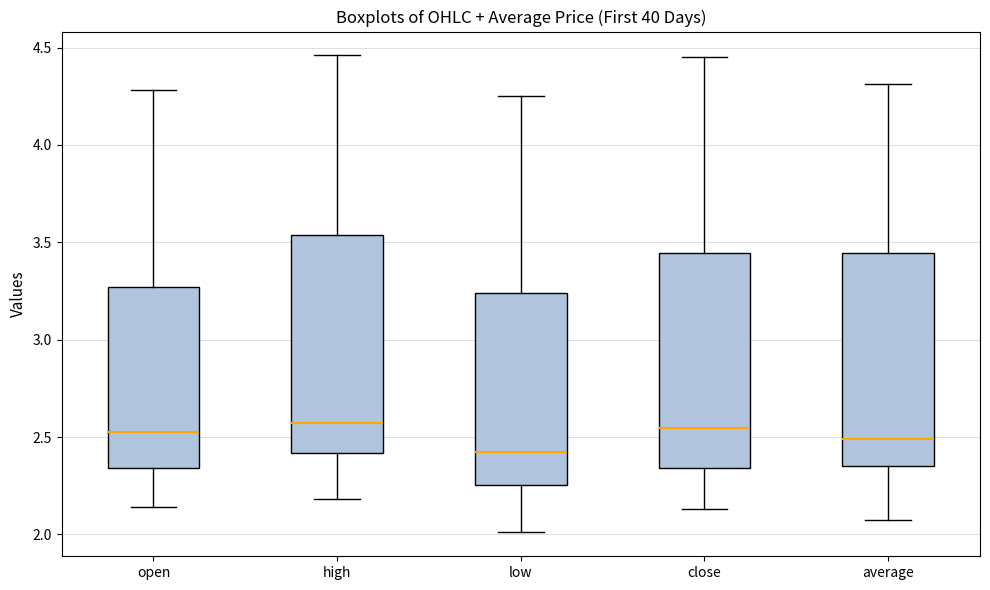

Which box has the lowest median line?

low